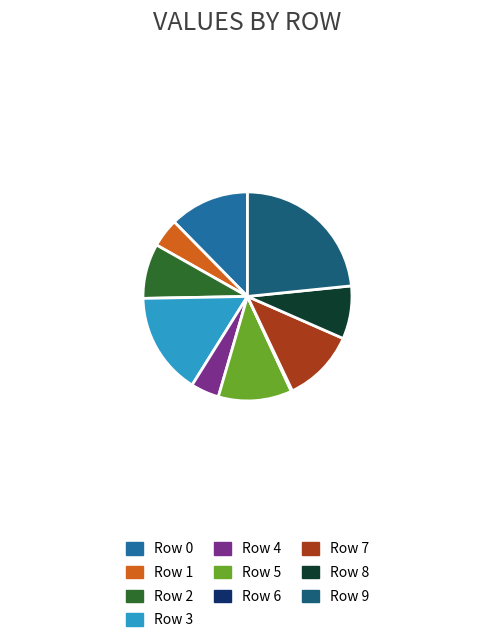

Combined, do Row 3 and Row 7 account for over 50%?

No